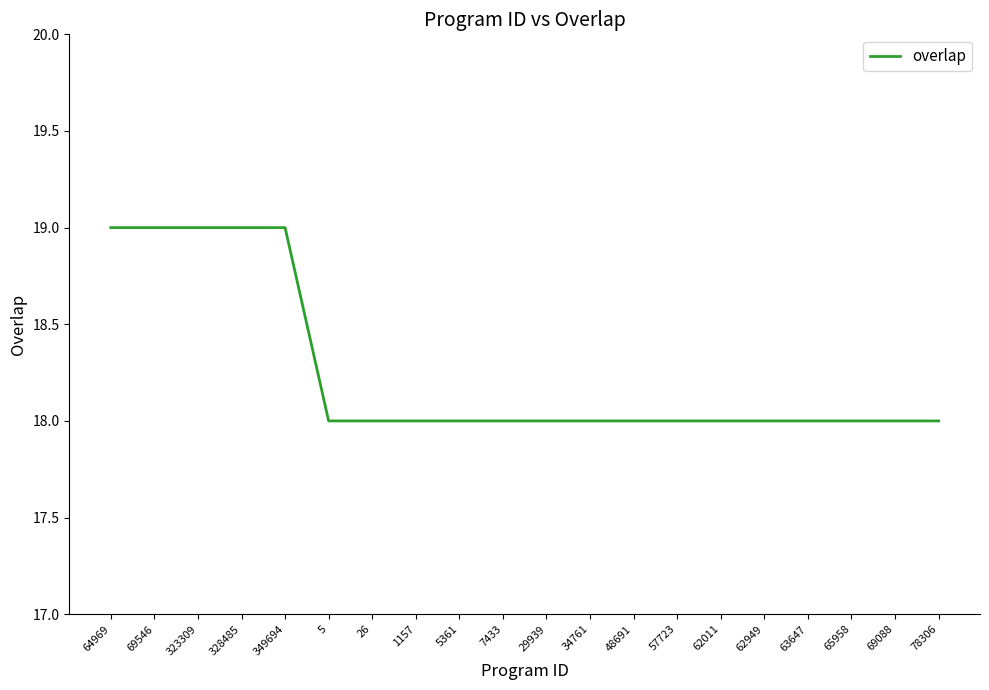

What is the minimum value shown in the chart?

18